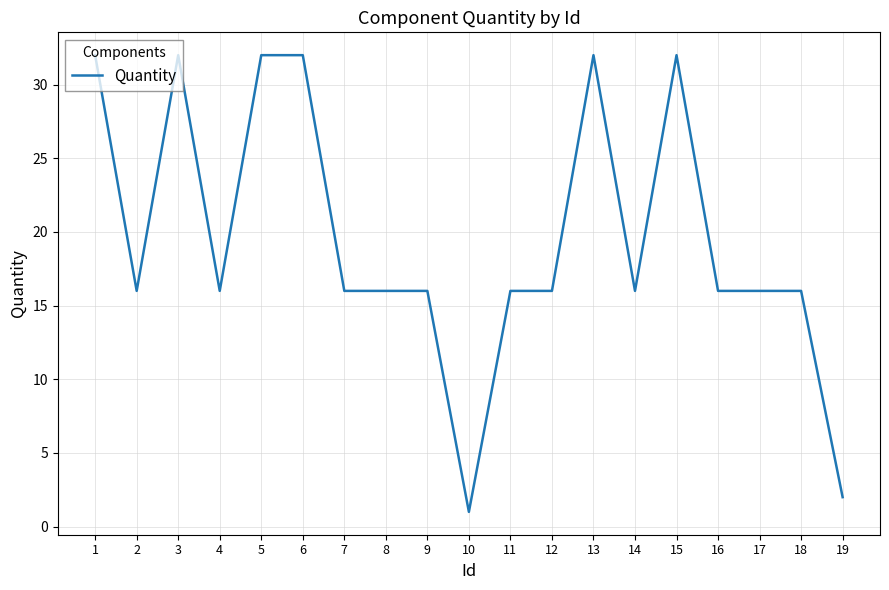

What is the greatest value displayed?

32